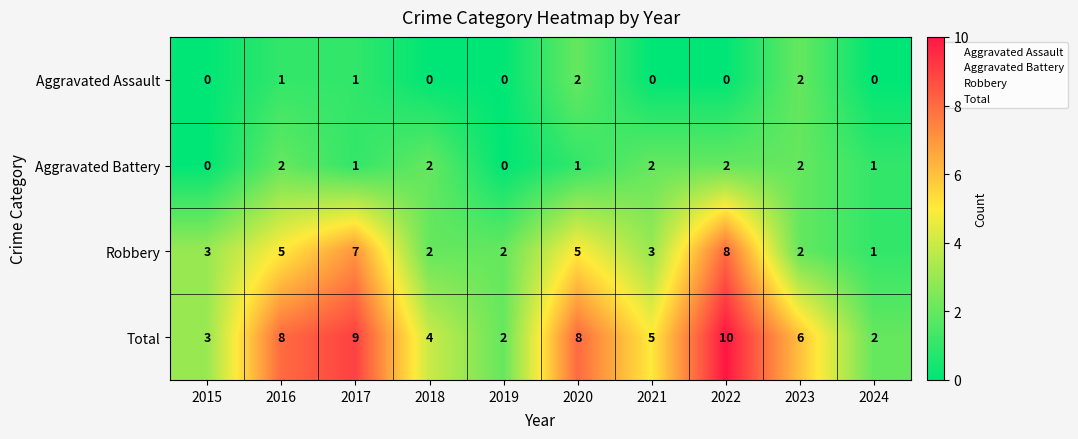

Is the value of Robbery at 2023 greater than the value of Aggravated Assault at 2017?

Yes